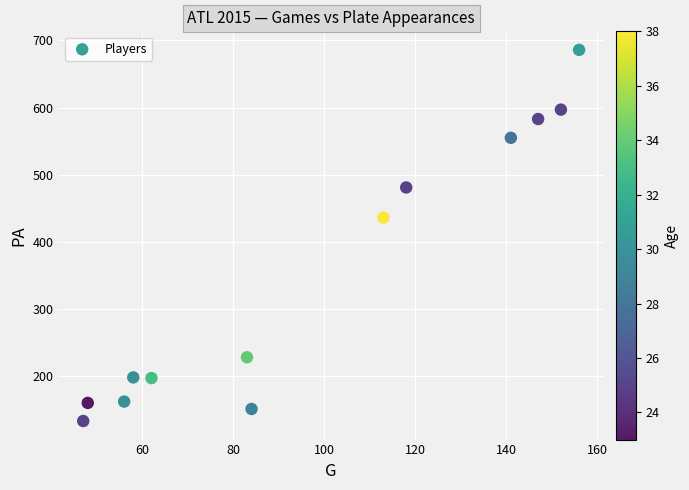

What Y value in the scatter plot is closest to 409?

436